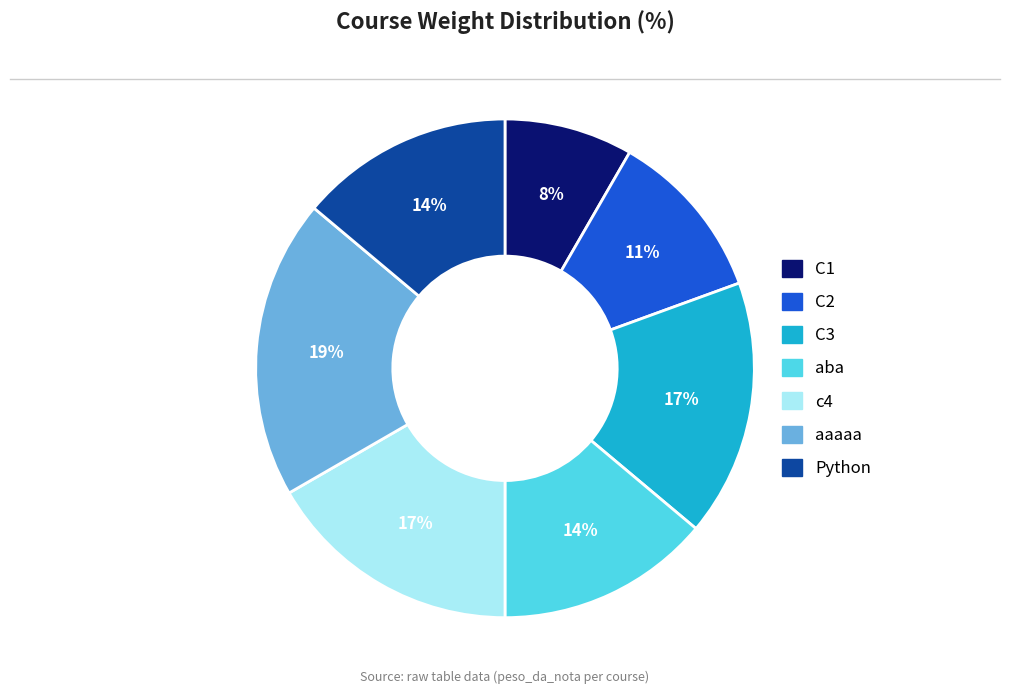

Is the sum of C1 and c4 greater than half?

No